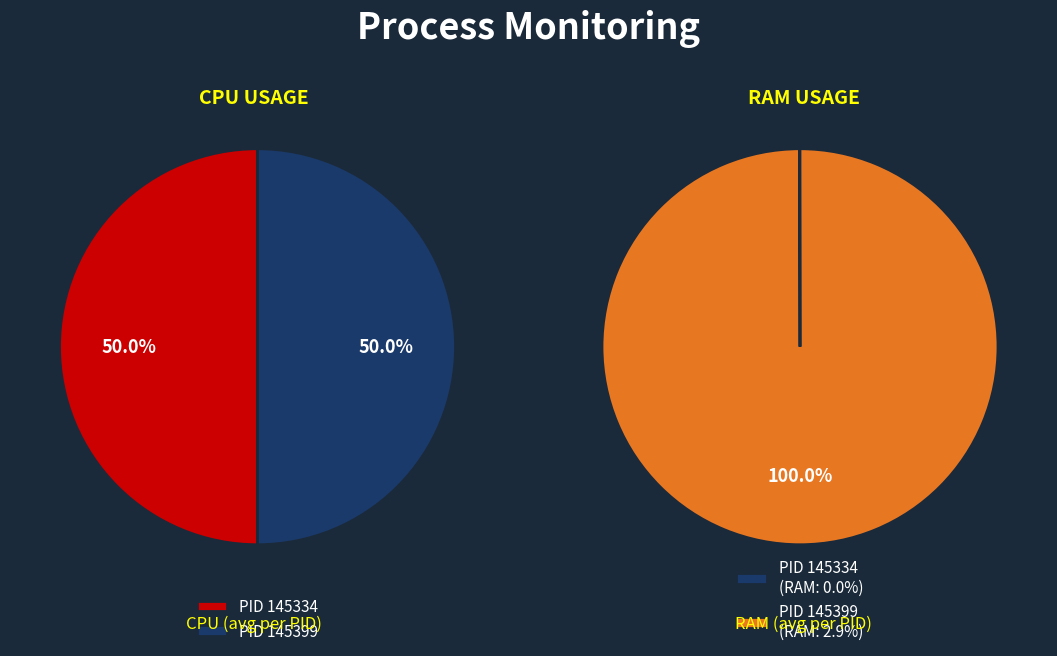

To the nearest percent, what percentage of the pie is 145399?

100%